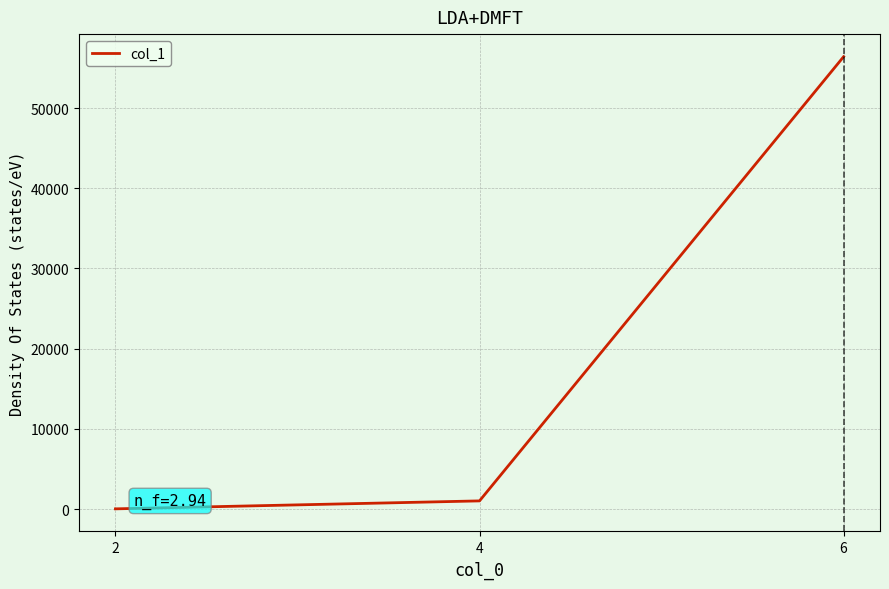

Rank the categories by value from lowest to highest.

2, 4, 6